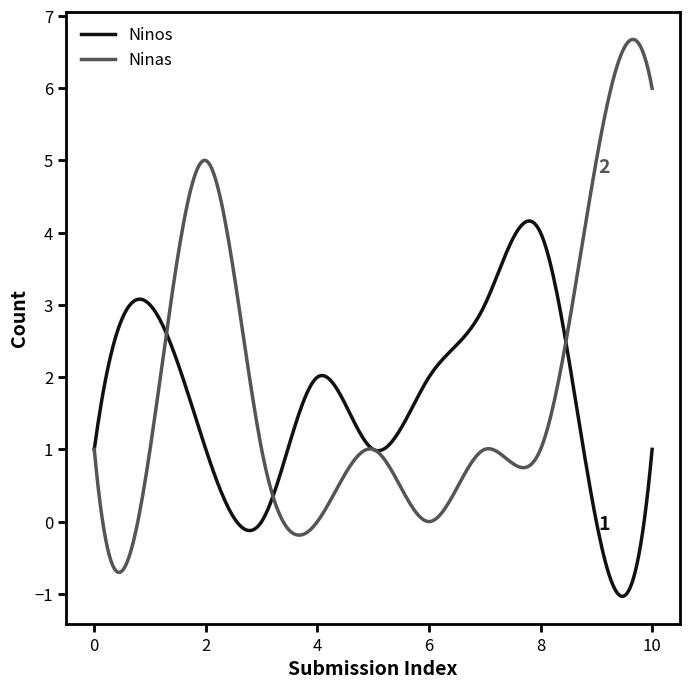

How many series are shown in this chart?

2